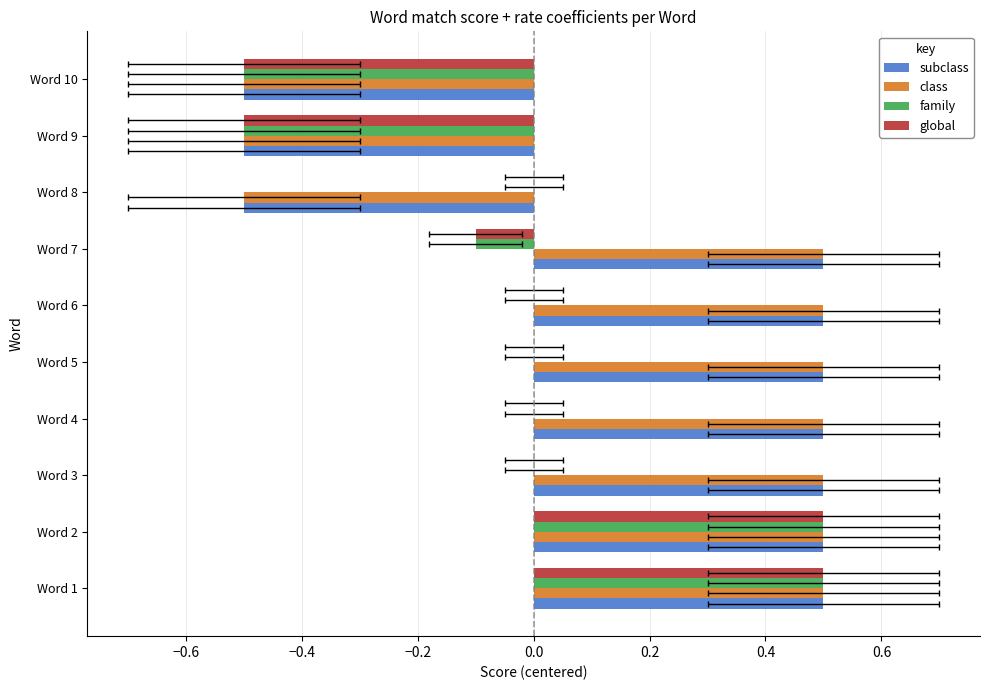

Reading left to right, extract all data points from this chart.

subclass: 0.5	0.5	0.5	0.5	0.5	0.5	0.5	-0.5	-0.5	-0.5
class: 0.5	0.5	0.5	0.5	0.5	0.5	0.5	-0.5	-0.5	-0.5
family: 0.5	0.5	0.0	0.0	0.0	0.0	-0.1	0.0	-0.5	-0.5
global: 0.5	0.5	0.0	0.0	0.0	0.0	-0.1	0.0	-0.5	-0.5